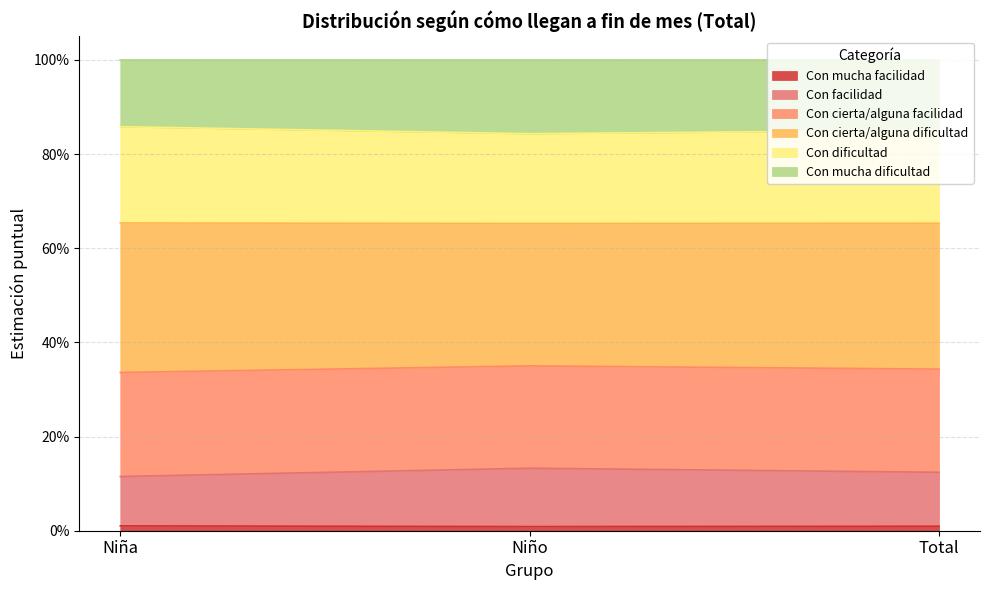

The Con cierta/alguna facilidad series shows 0.1 at Niña. True or false?

False